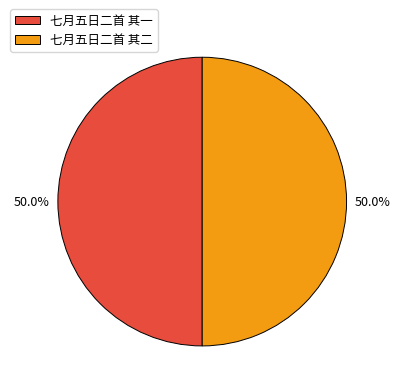

What is the ratio of the value at 七月五日二首 其二 to the value at 七月五日二首 其一?

1.0